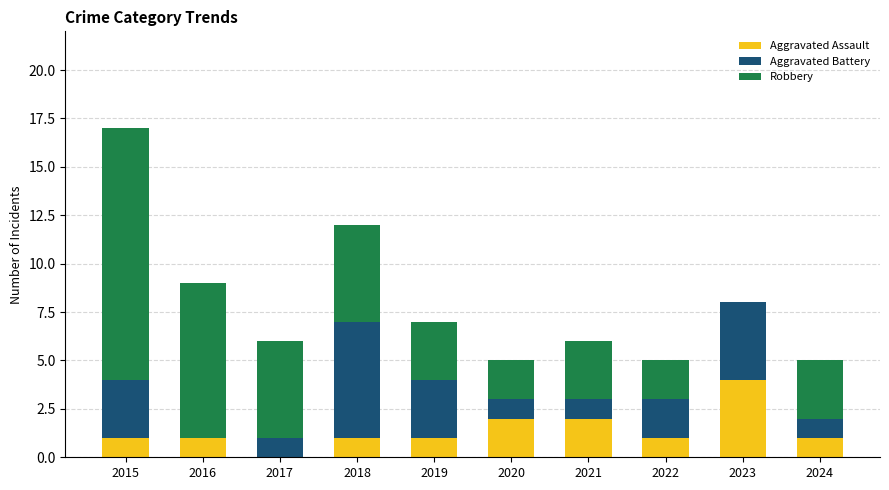

Does the chart contain stacked bars?

Yes